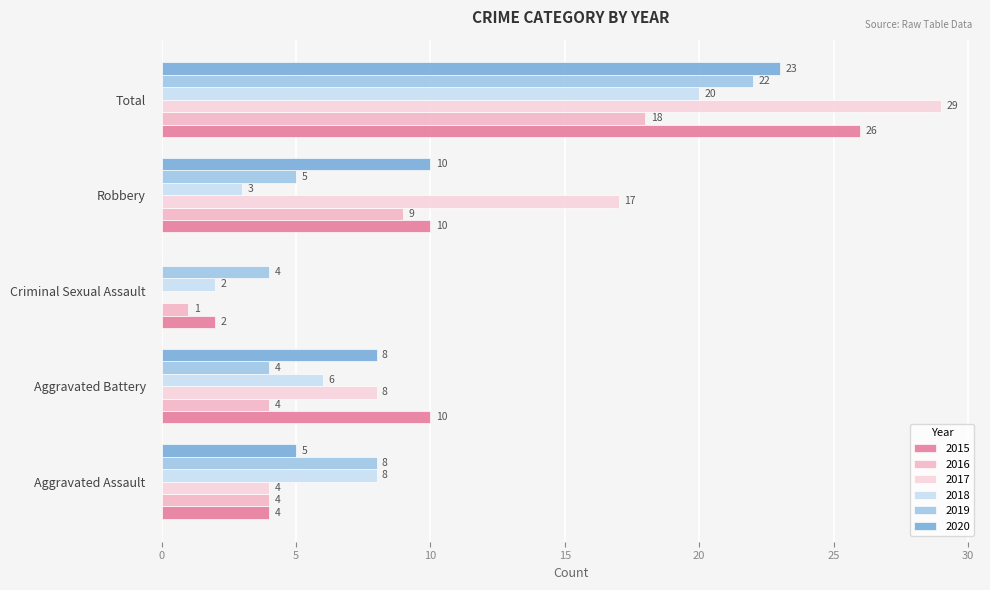

Count the number of categories in the chart.

5